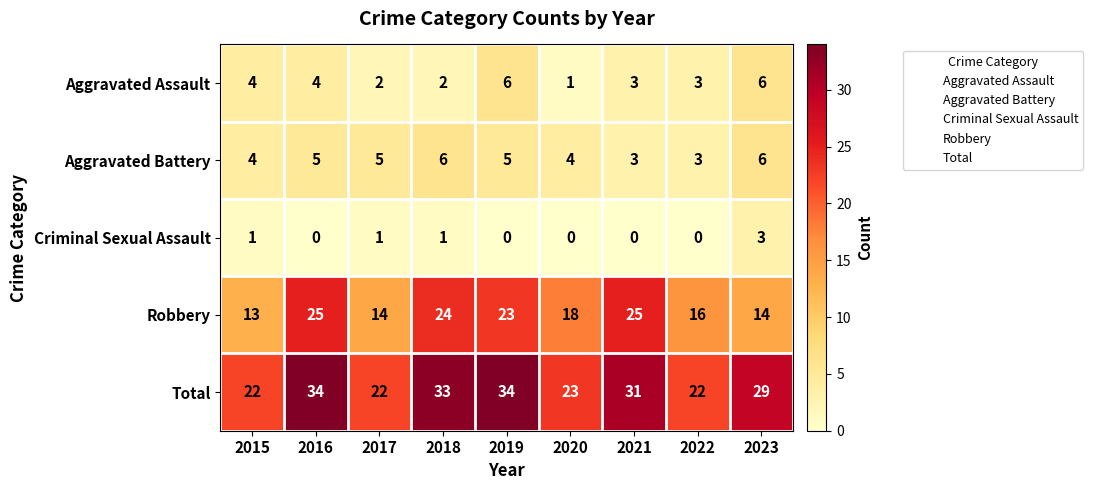

What is the difference between the highest and lowest values at 2020?

23